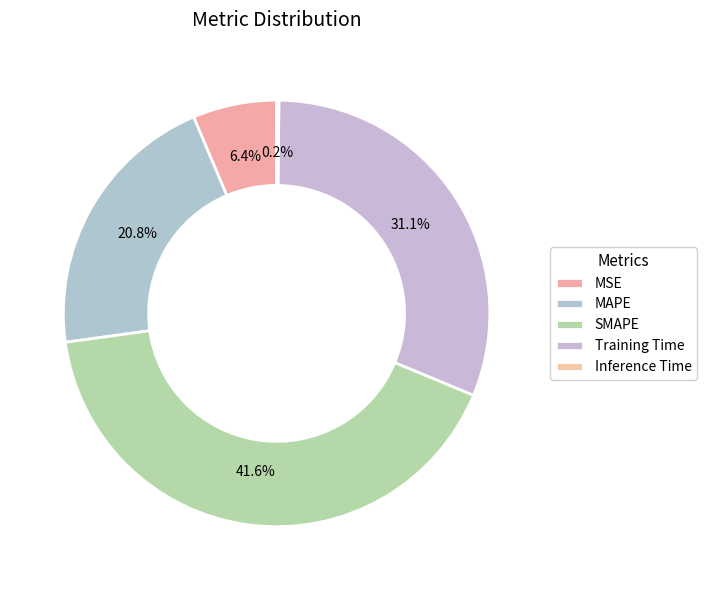

Rank the categories by value from lowest to highest.

Inference Time, MSE, MAPE, Training Time, SMAPE